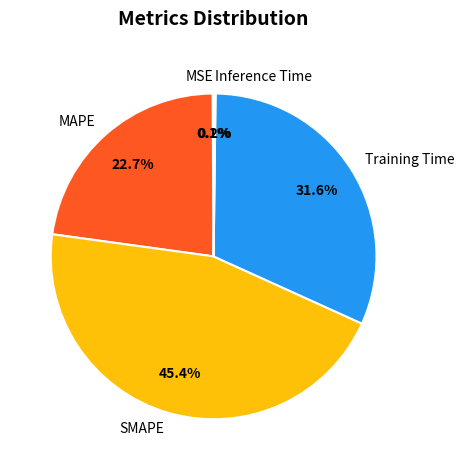

How much of the chart is everything except Training Time?

68.4%